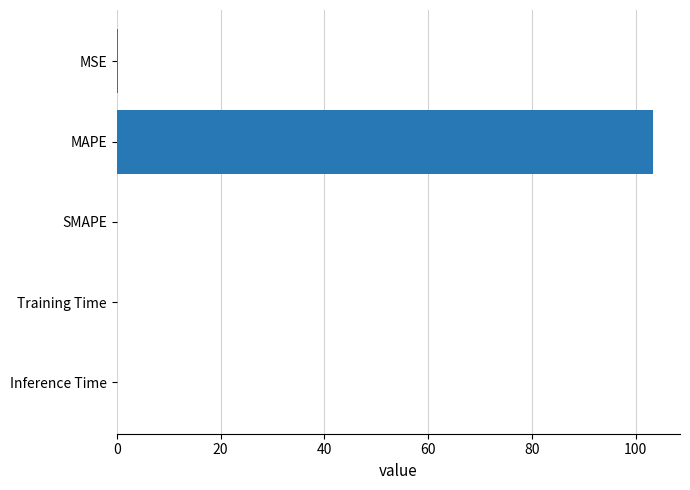

Between SMAPE and MAPE, which is larger?

MAPE